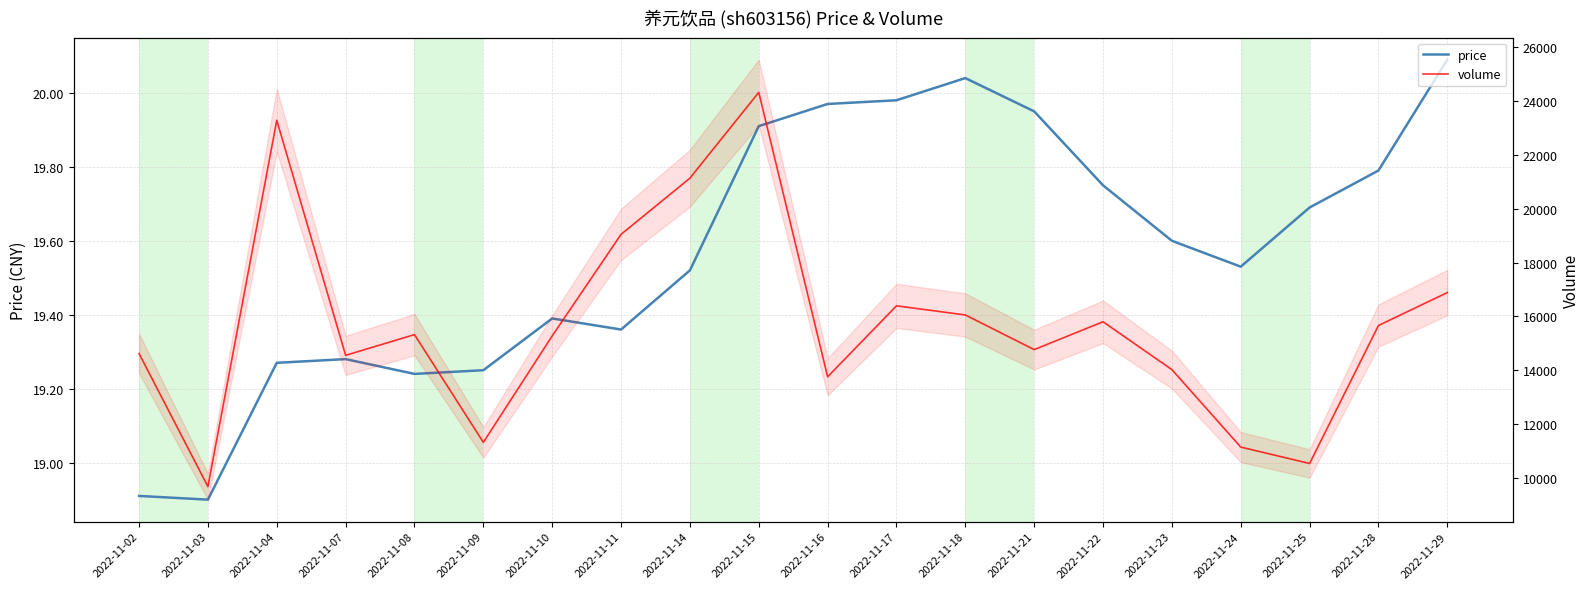

The value of price at 2022-11-03 is 27.4. True or false?

False